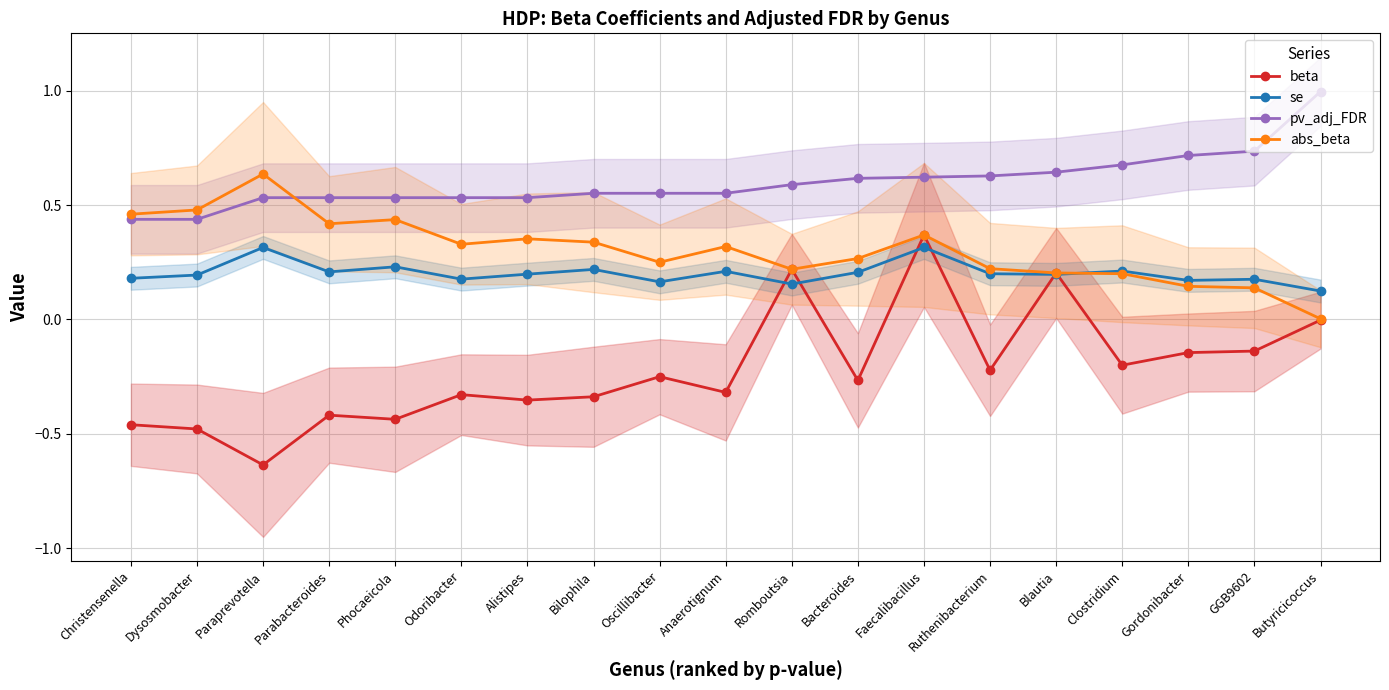

Reading left to right, extract all data points from this chart.

beta: -0.5	-0.5	-0.6	-0.4	-0.4	-0.3	-0.4	-0.3	-0.3	-0.3	0.2	-0.3	0.4	-0.2	0.2	-0.2	-0.1	-0.1	-0.0
se: 0.2	0.2	0.3	0.2	0.2	0.2	0.2	0.2	0.2	0.2	0.2	0.2	0.3	0.2	0.2	0.2	0.2	0.2	0.1
pv_adj_FDR: 0.4	0.4	0.5	0.5	0.5	0.5	0.5	0.6	0.6	0.6	0.6	0.6	0.6	0.6	0.6	0.7	0.7	0.7	1.0
abs_beta: 0.5	0.5	0.6	0.4	0.4	0.3	0.4	0.3	0.3	0.3	0.2	0.3	0.4	0.2	0.2	0.2	0.1	0.1	0.0